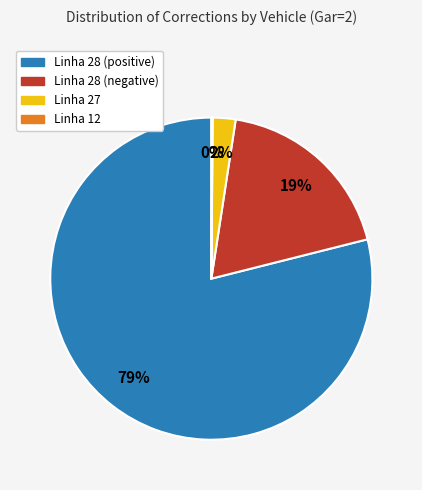

Does any single category account for the majority?

Yes